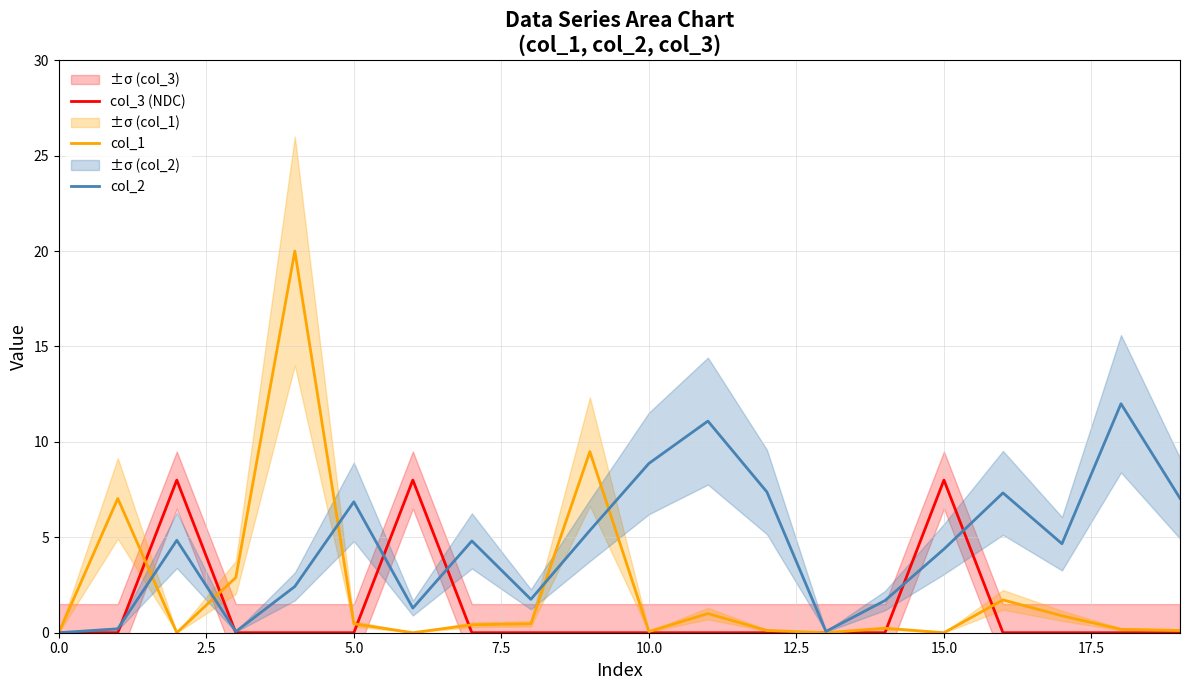

How many distinct data groups are displayed?

3